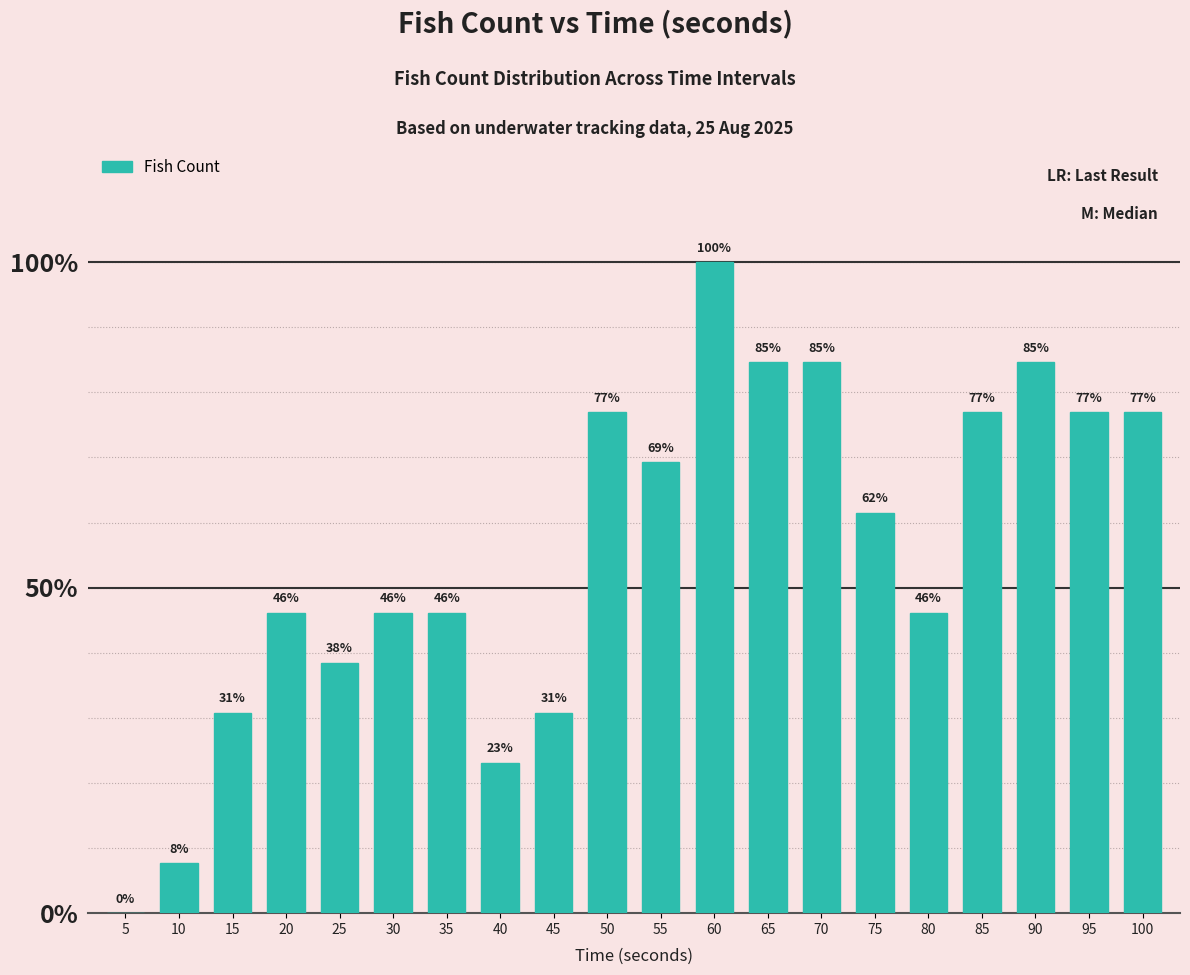

Between 100 and 45, which is larger?

100